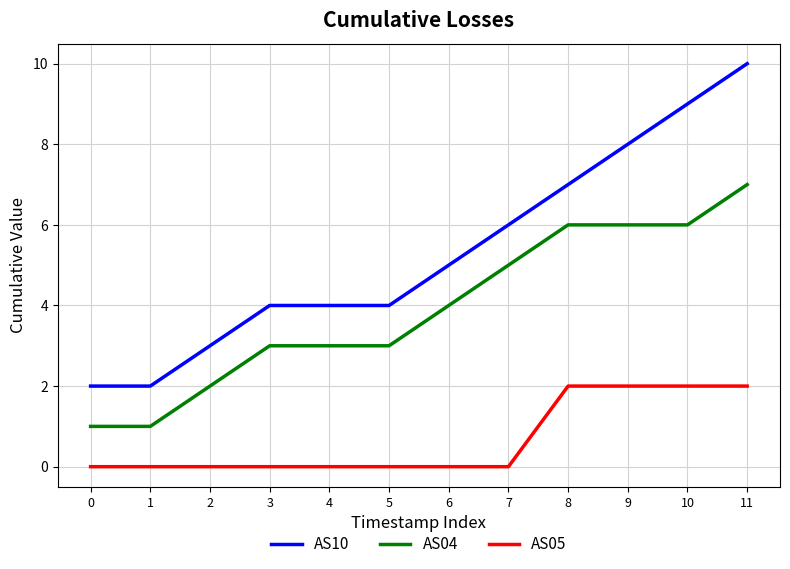

Which series has the largest total across all categories?

AS10